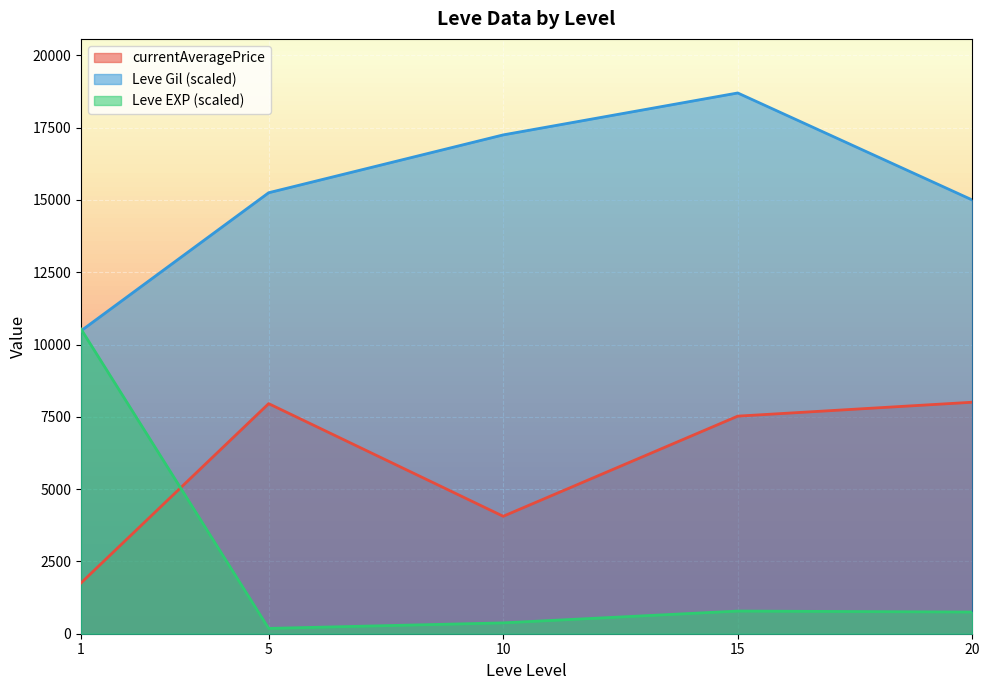

The value of Leve Gil (scaled) at 1 is 17597.1. True or false?

False